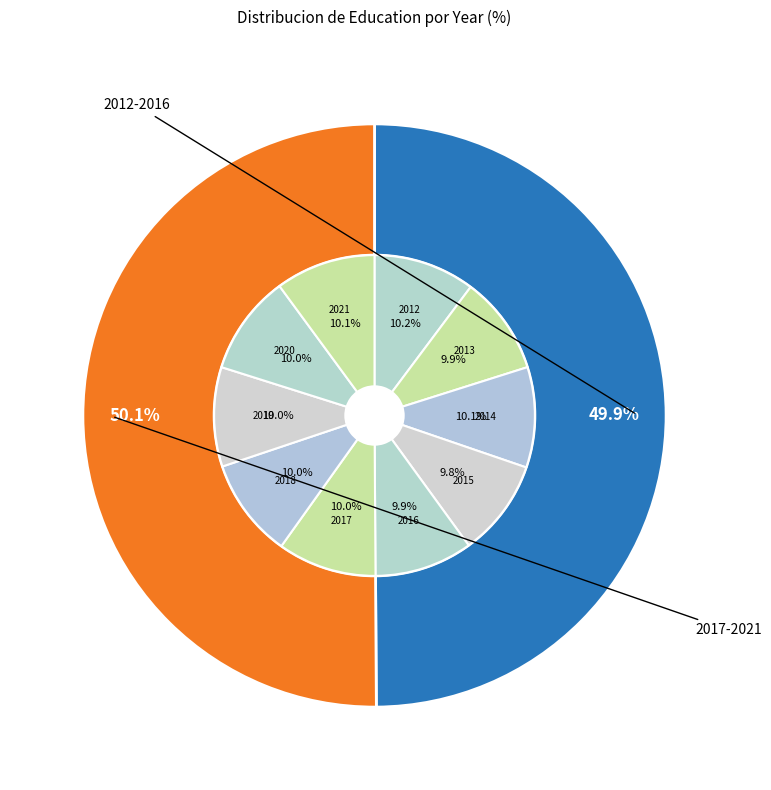

Approximately how many times larger is the value at 2017 compared to 2014?

1.0